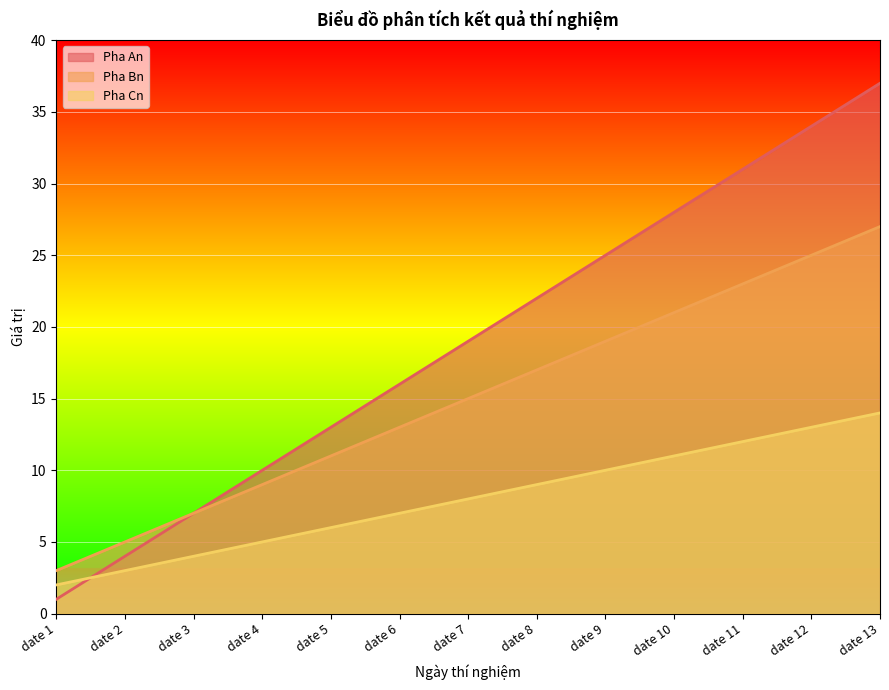

What is the difference between the highest and lowest values at date 2?

2